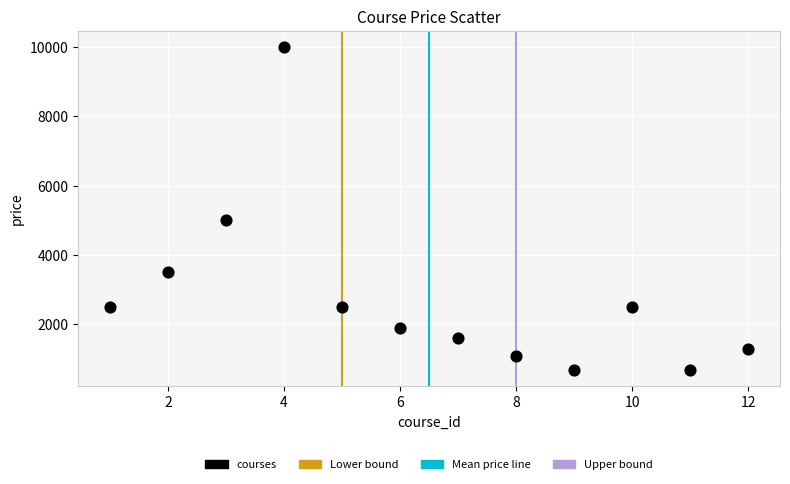

What is the average Y value?

2774